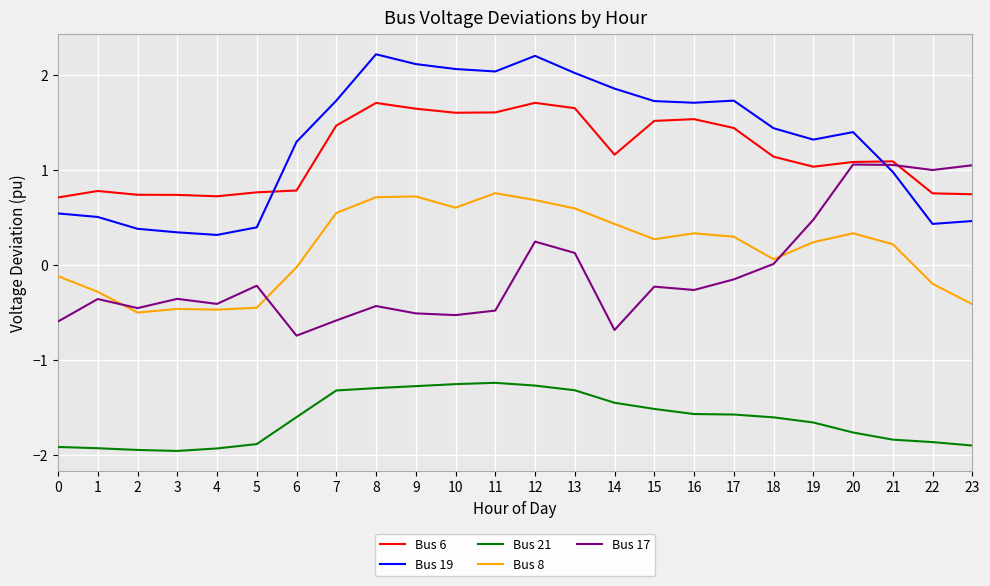

Does the chart have visible grid lines?

Yes